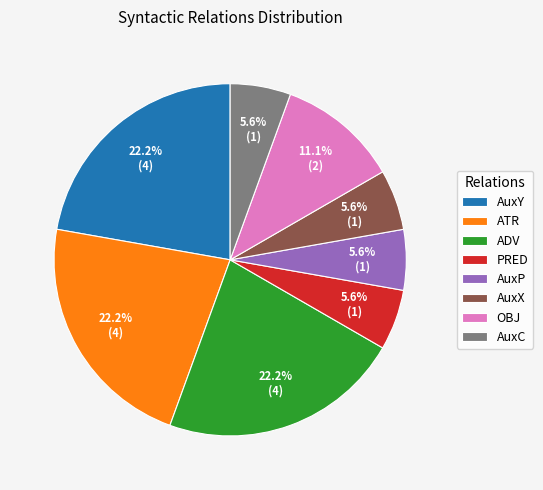

How many slices are in this pie chart?

8